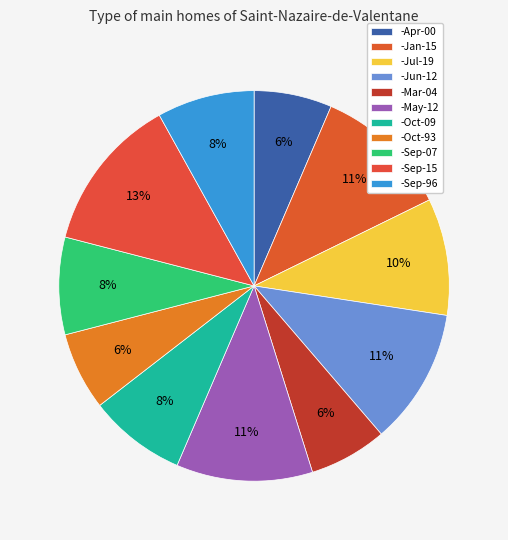

Is there a majority slice in this chart?

No